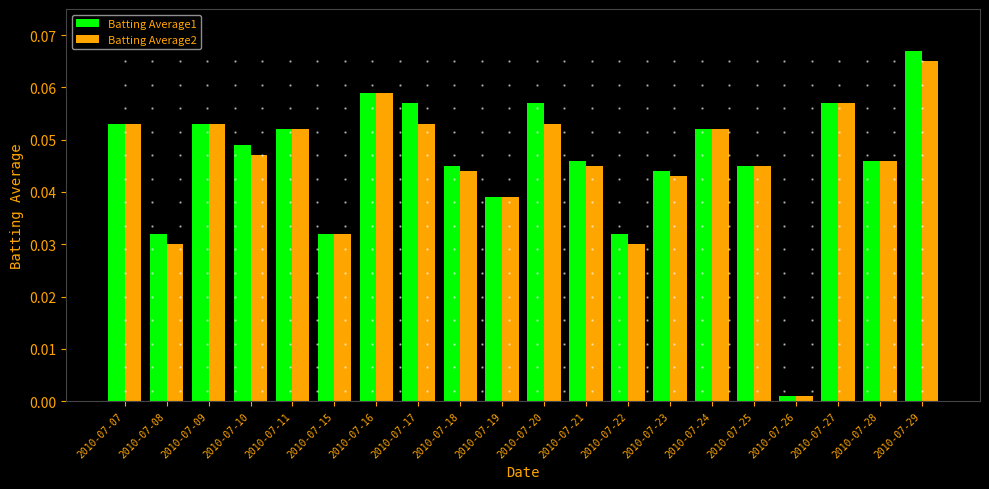

Is the value of Batting Average1 at 2010-07-25 greater than the value of Batting Average2 at 2010-07-08?

Yes